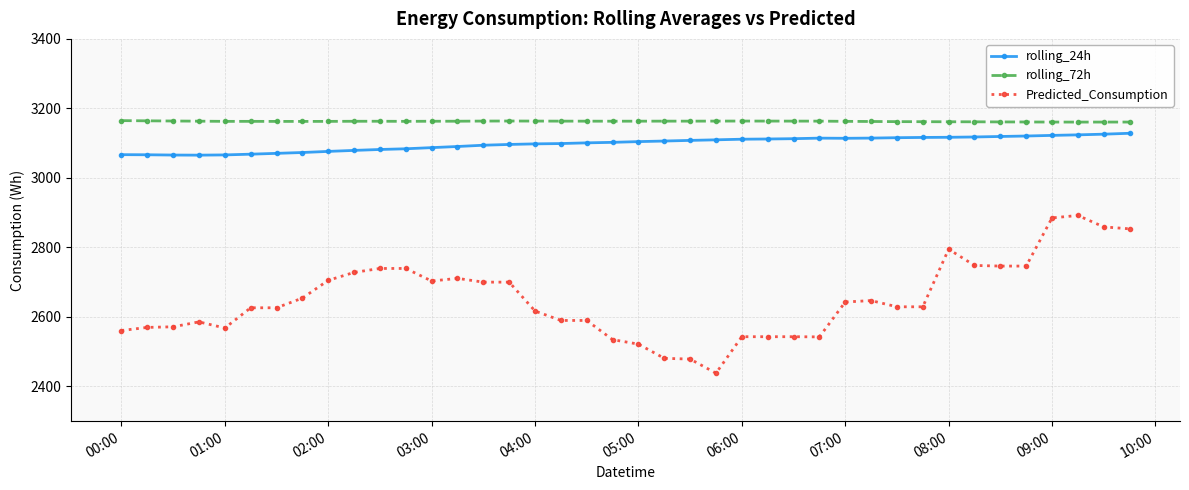

True or false: rolling_24h and rolling_72h intersect in this chart.

False